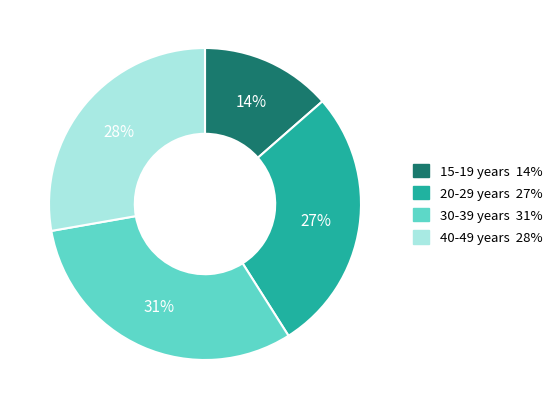

To the nearest percent, what is the difference between the 40-49 years and 15-19 years slice percentages?

14%